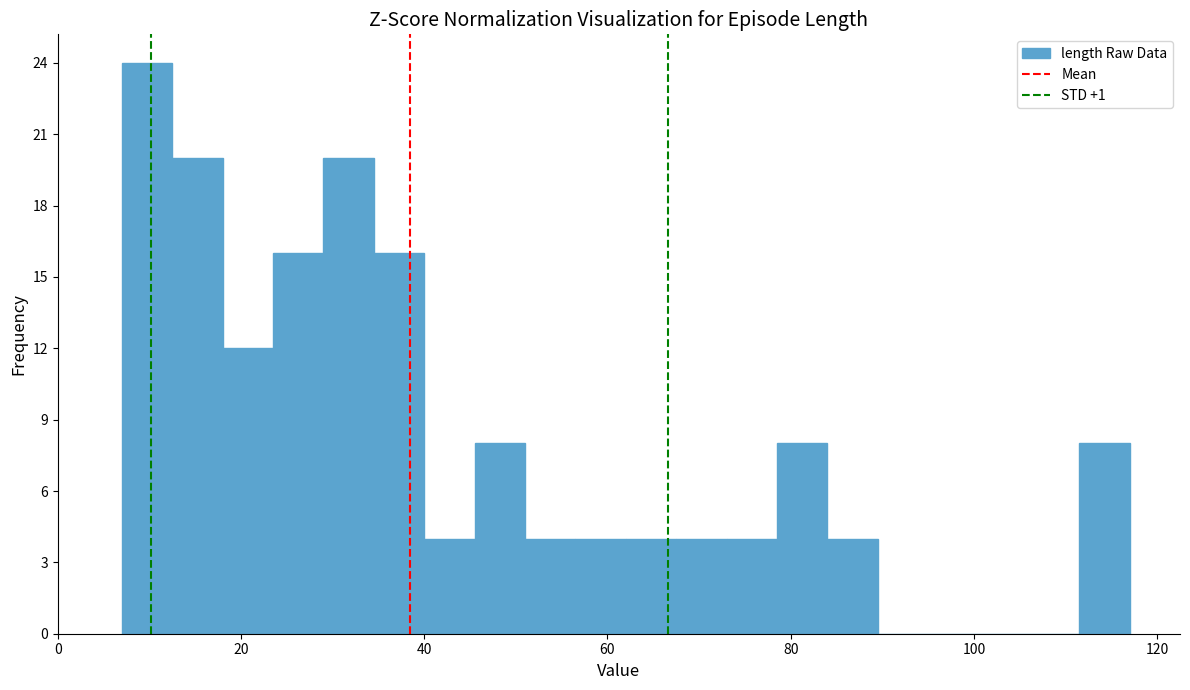

Read against the x-axis, roughly where is the centre of the tallest bar?

10